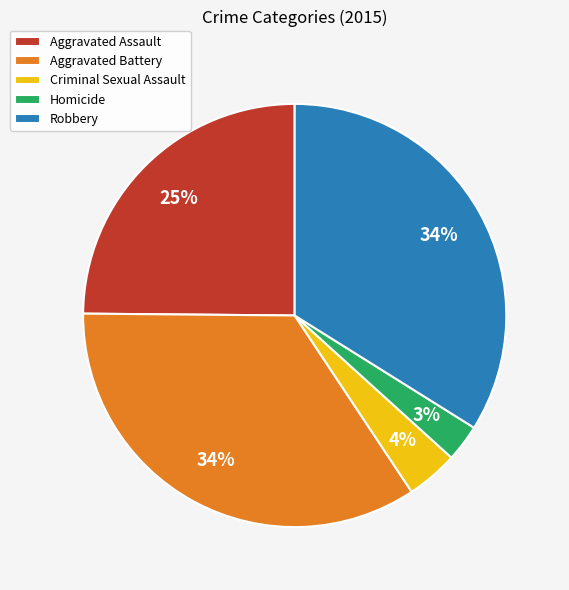

Count the number of slices in the pie.

5